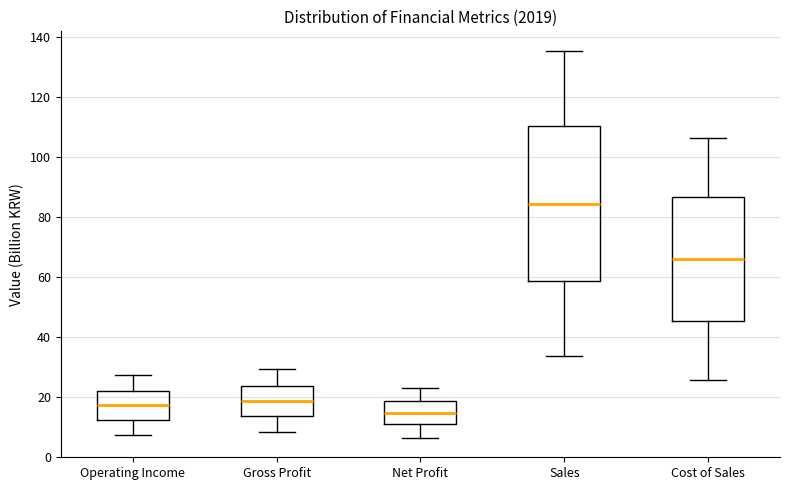

Where is the lower edge of the box for Gross Profit on the y-axis? The values are not printed on the chart, so give them approximately, as read against the axis.

14